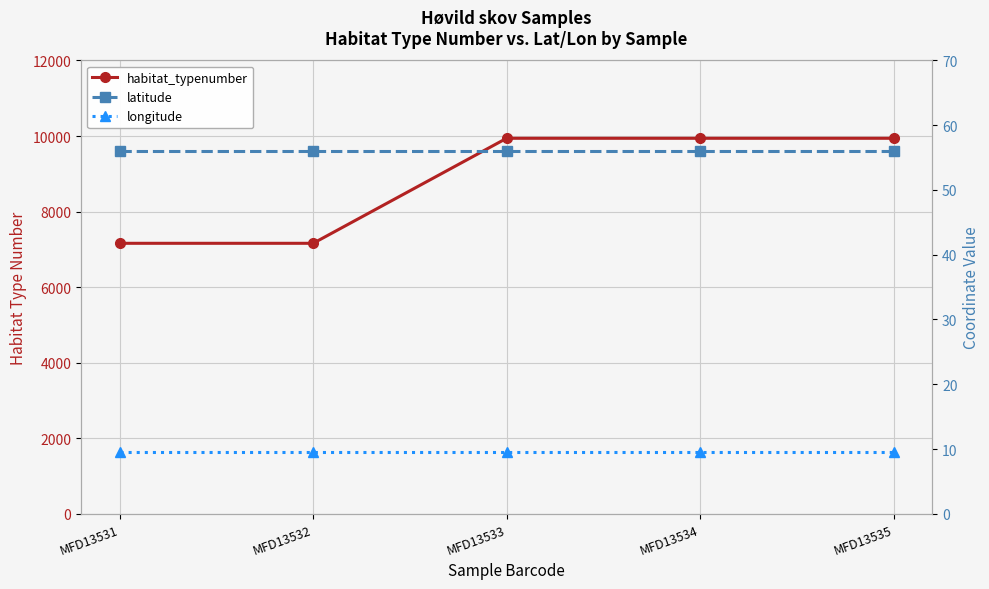

What is the highest value of the latitude series?

56.1